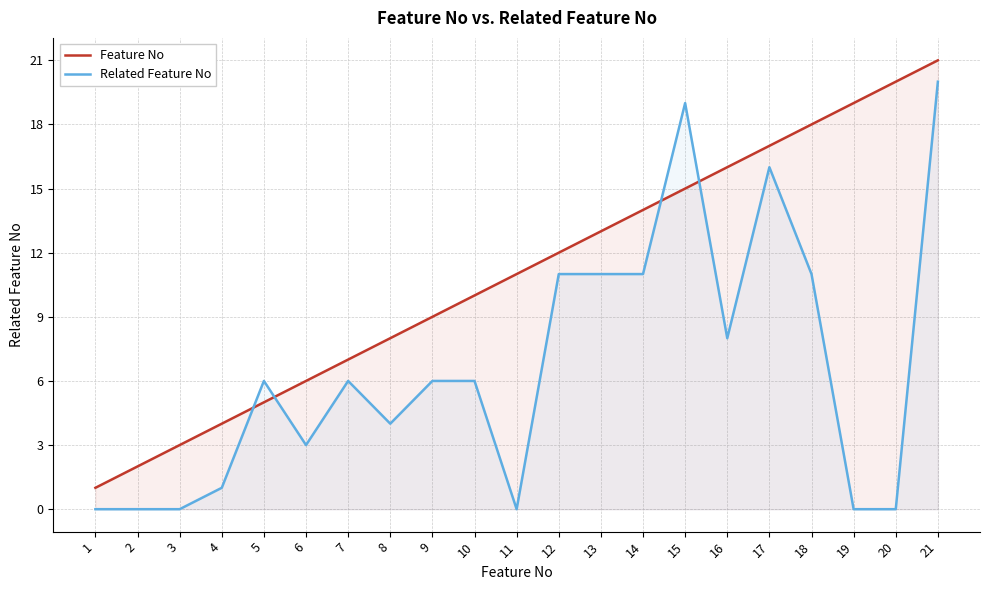

How many distinct data groups are displayed?

2